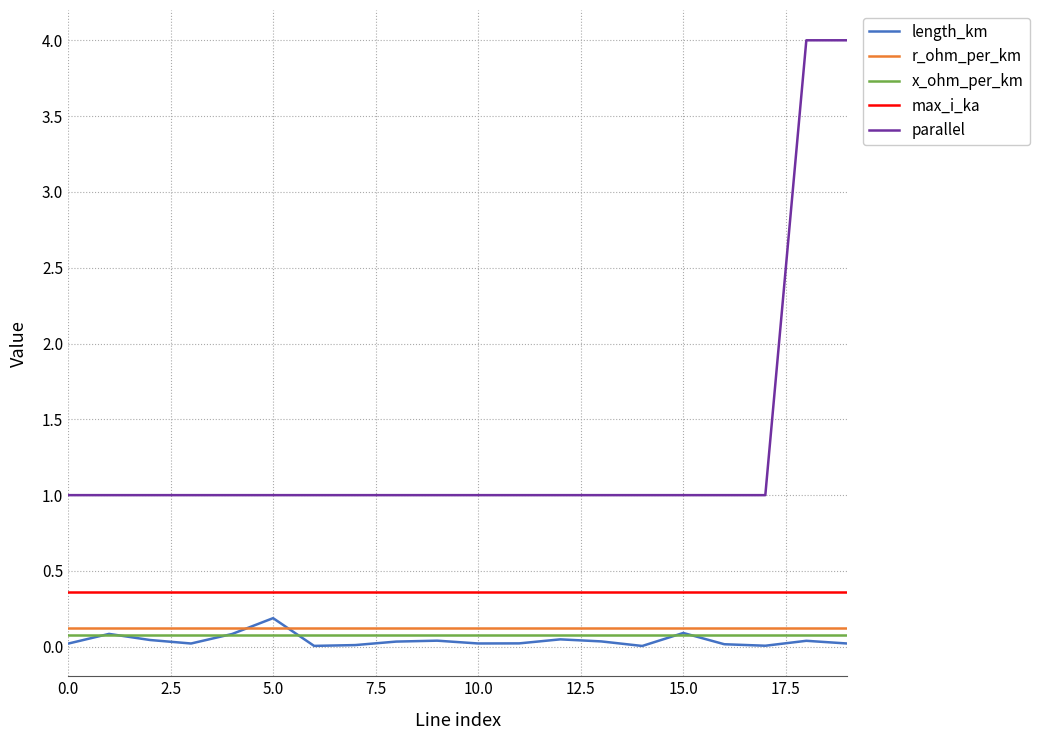

Which series has the widest spread of values?

parallel